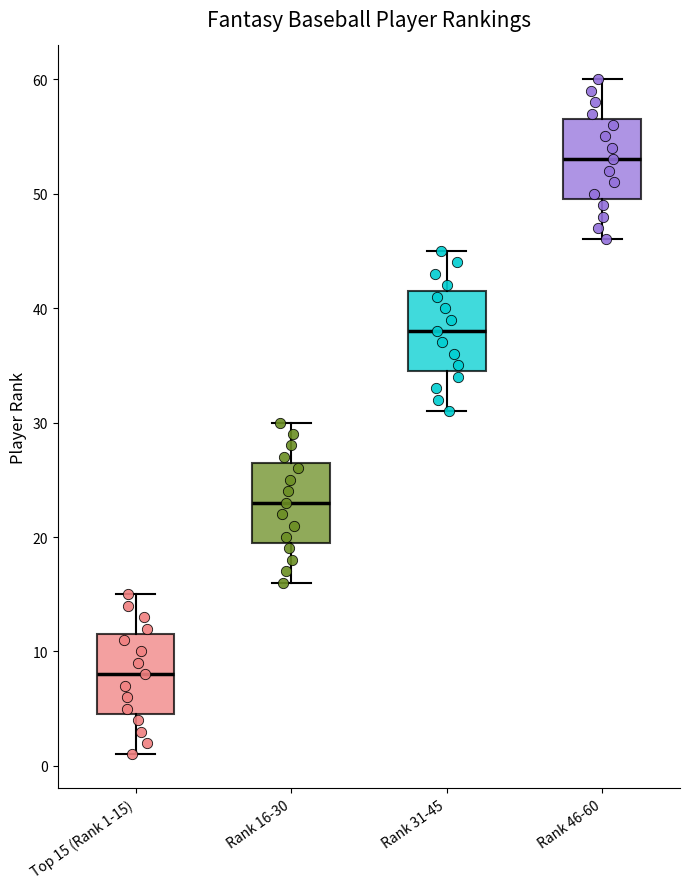

Reading left to right, transcribe this box plot: for each box, give where its median line is, the range the box spans, and where its two whiskers end, as read against the y-axis. The values are not printed on the chart, so give them approximately, as read against the axis.

Top 15 (Rank 1-15): median 8, box 5 to 12, whiskers 1 to 15
Rank 16-30: median 23, box 20 to 27, whiskers 16 to 30
Rank 31-45: median 38, box 35 to 42, whiskers 31 to 45
Rank 46-60: median 53, box 50 to 57, whiskers 46 to 60